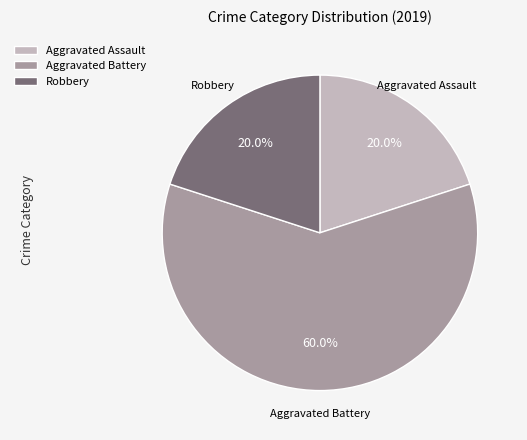

Is there any slice that represents more than half of the pie?

Yes